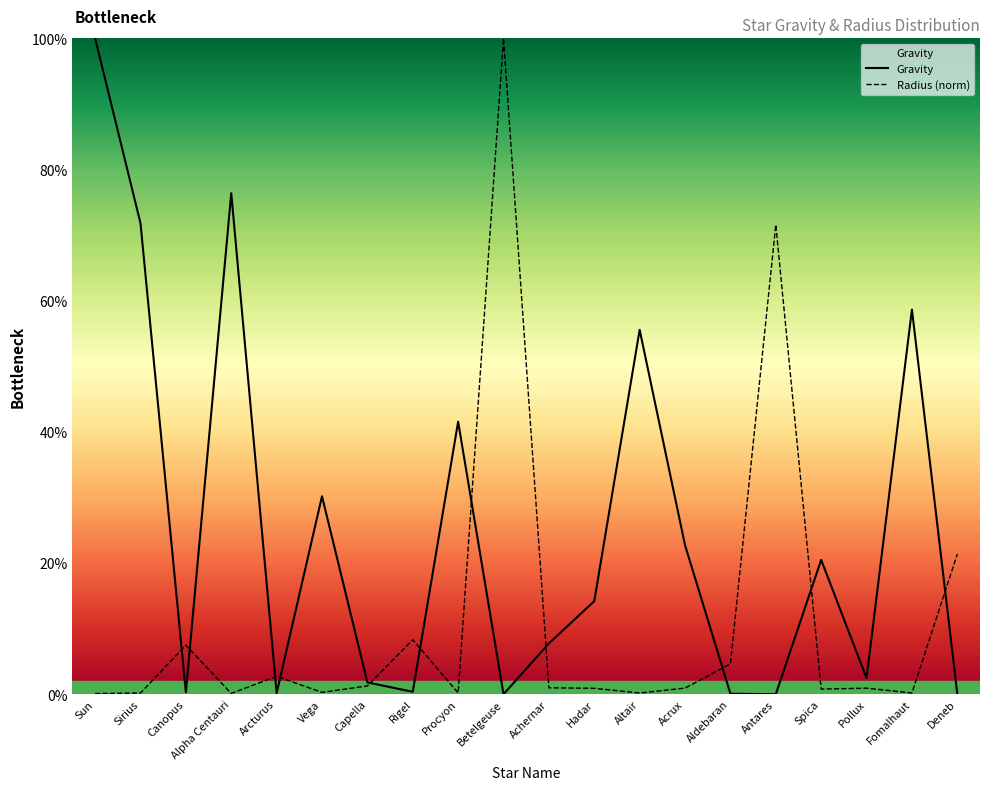

Reading right to left, what are all the values shown in this chart?

Gravity: Deneb=0.0	Fomalhaut=58.6	Pollux=2.5	Spica=20.5	Antares=0.0	Aldebaran=0.1	Acrux=22.7	Altair=55.6	Hadar=14.2	Achernar=7.7	Betelgeuse=0.0	Procyon=41.6	Rigel=0.4	Capella=1.8	Vega=30.2	Arcturus=0.2	Alpha Centauri=76.4	Canopus=0.3	Sirius=71.8	Sun=100.0
Radius (norm): Deneb=21.4	Fomalhaut=0.2	Pollux=0.9	Spica=0.8	Antares=71.6	Aldebaran=4.6	Acrux=0.9	Altair=0.2	Hadar=0.9	Achernar=1.0	Betelgeuse=100.0	Procyon=0.2	Rigel=8.3	Capella=1.3	Vega=0.3	Arcturus=2.7	Alpha Centauri=0.1	Canopus=7.5	Sirius=0.2	Sun=0.1